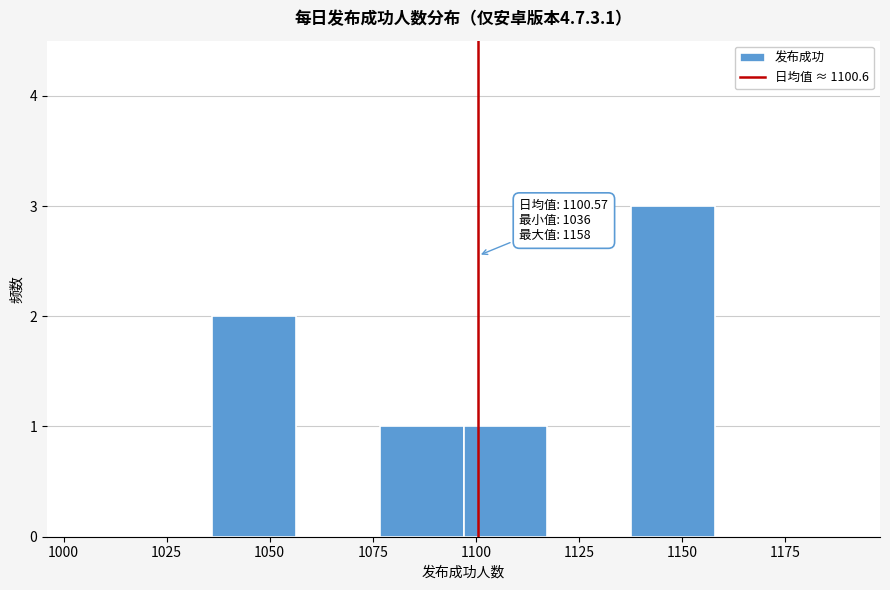

Which range on the x-axis has the tallest bar?

1140 to 1160